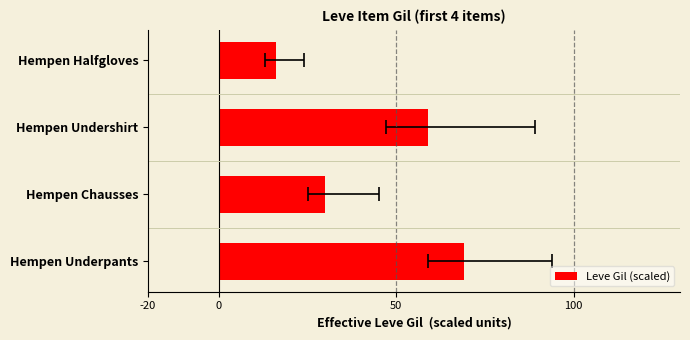

How many data points are less than 59?

2